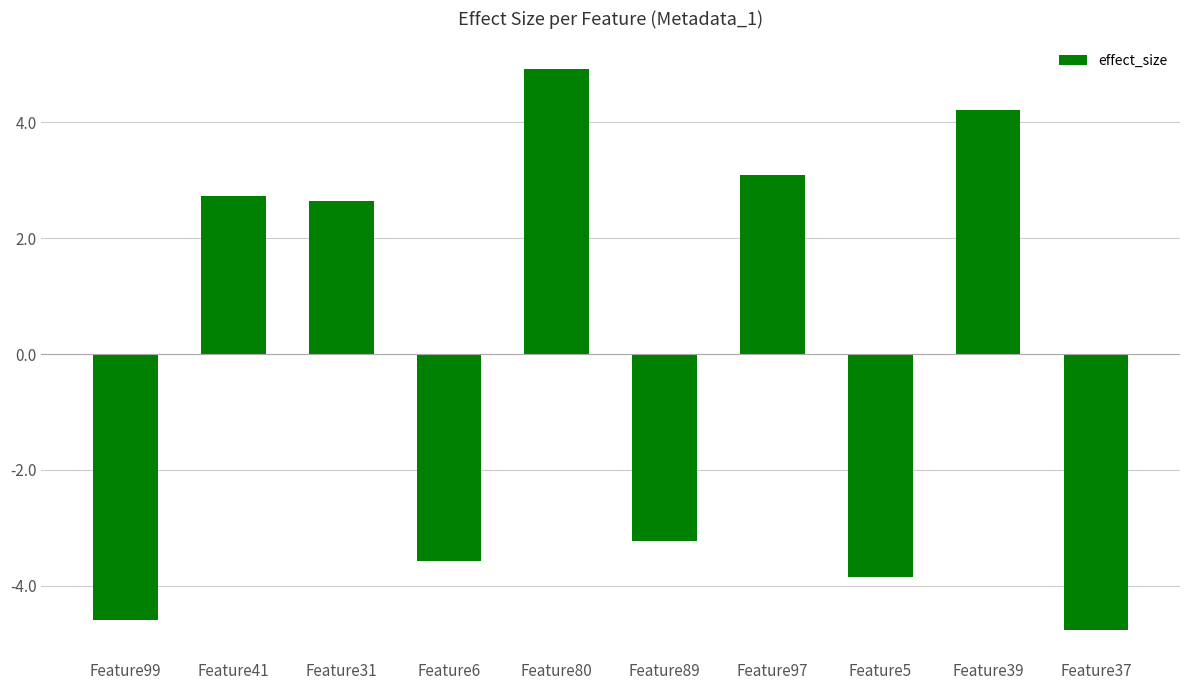

Between Feature5 and Feature97, which is larger?

Feature97